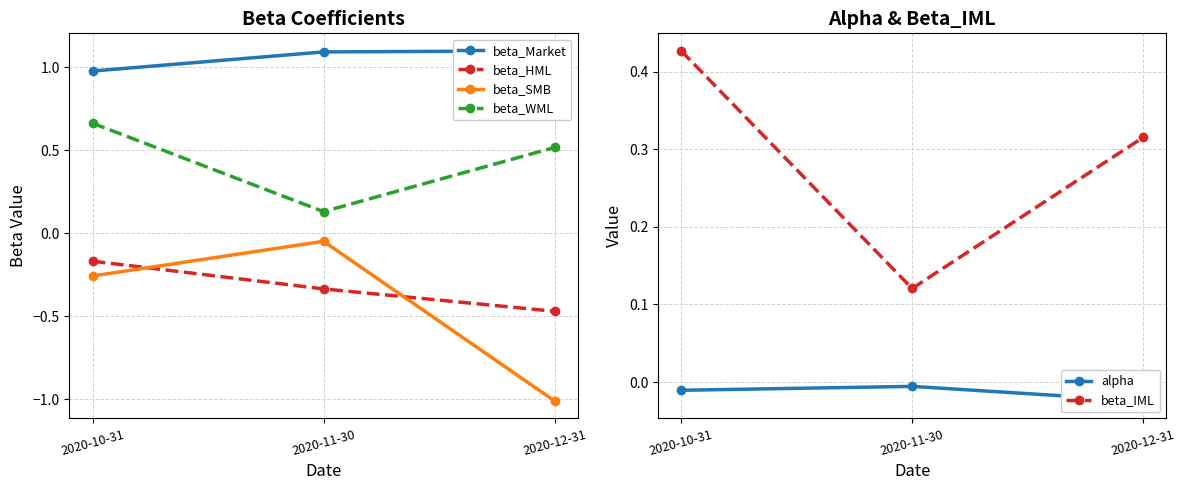

Is it true that beta_HML equals -0.3 at 2020-11-30?

True